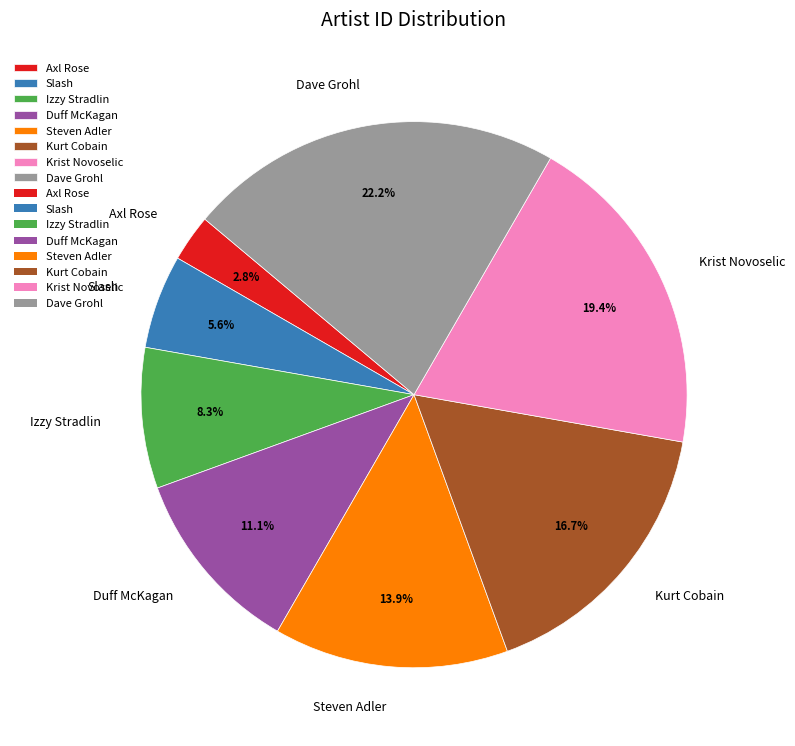

What percentage is NOT represented by Izzy Stradlin?

91.7%